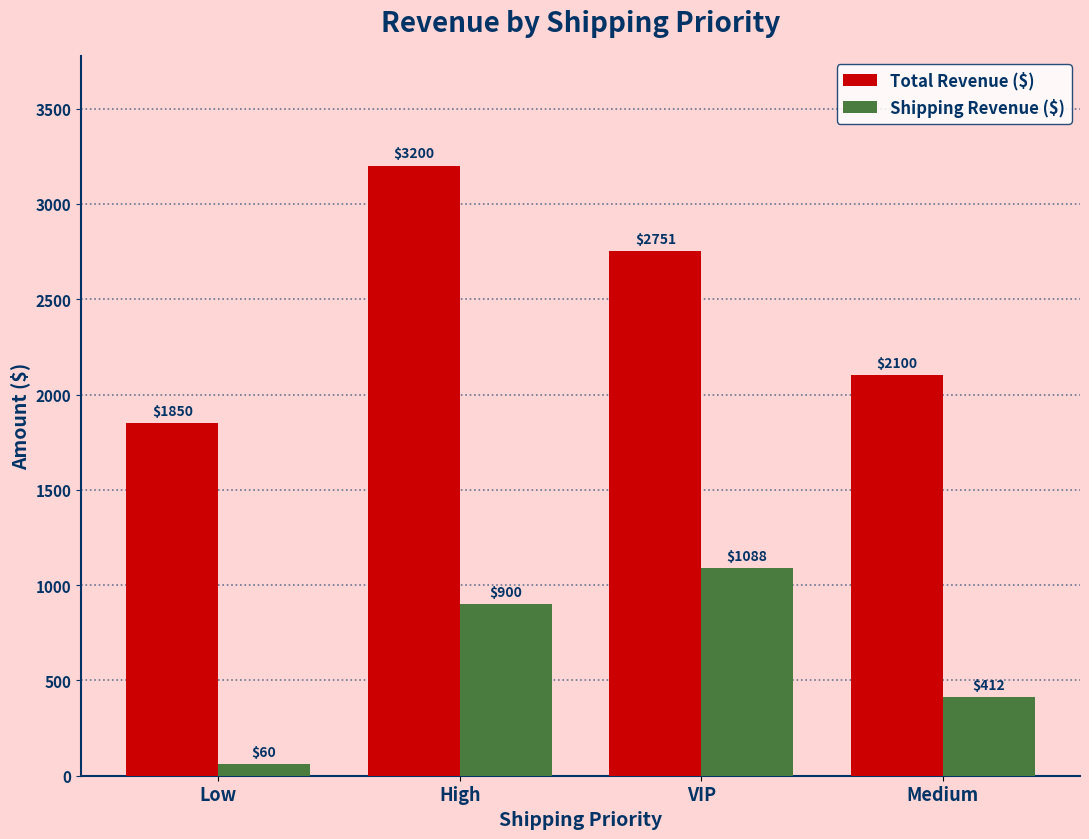

Which series has the widest spread of values?

Total Revenue ($)